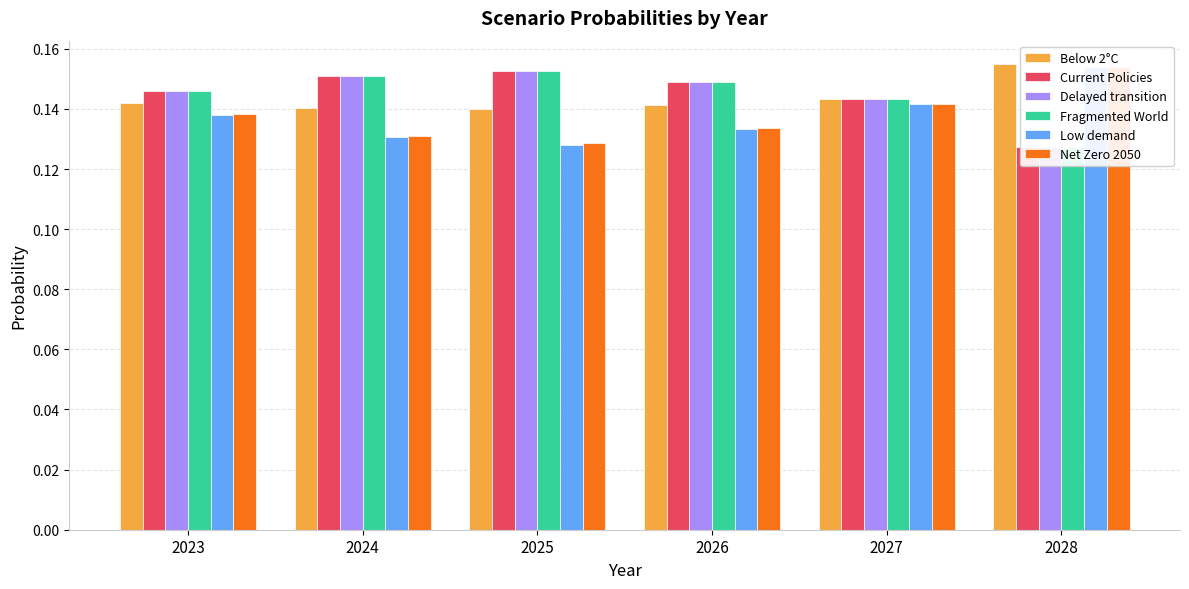

At which category is the sum across all series the highest?

2027